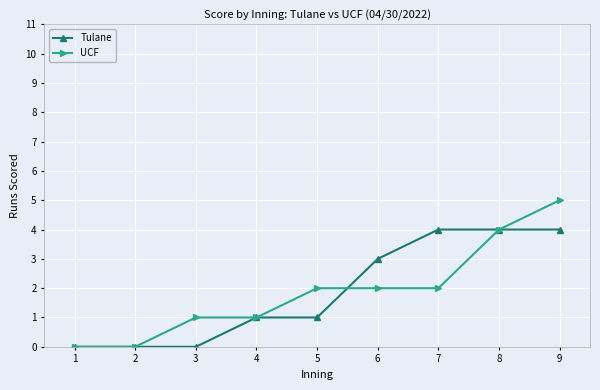

At 7, list the series in order from smallest to largest.

UCF, Tulane